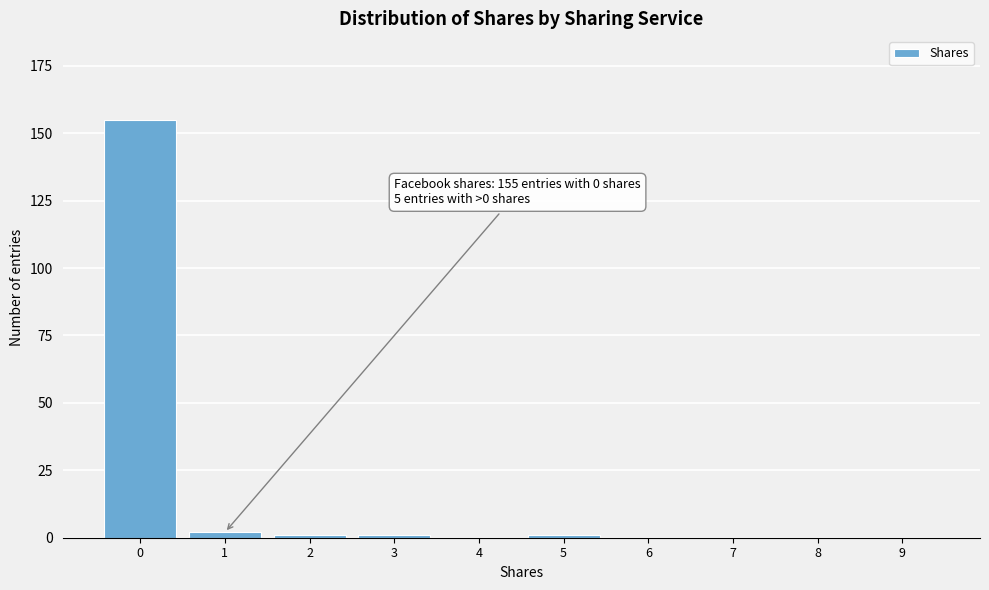

Reading left to right, extract all data points from this chart.

0=155	1=2	2=1	3=1	4=0	5=1	6=0	7=0	8=0	9=0